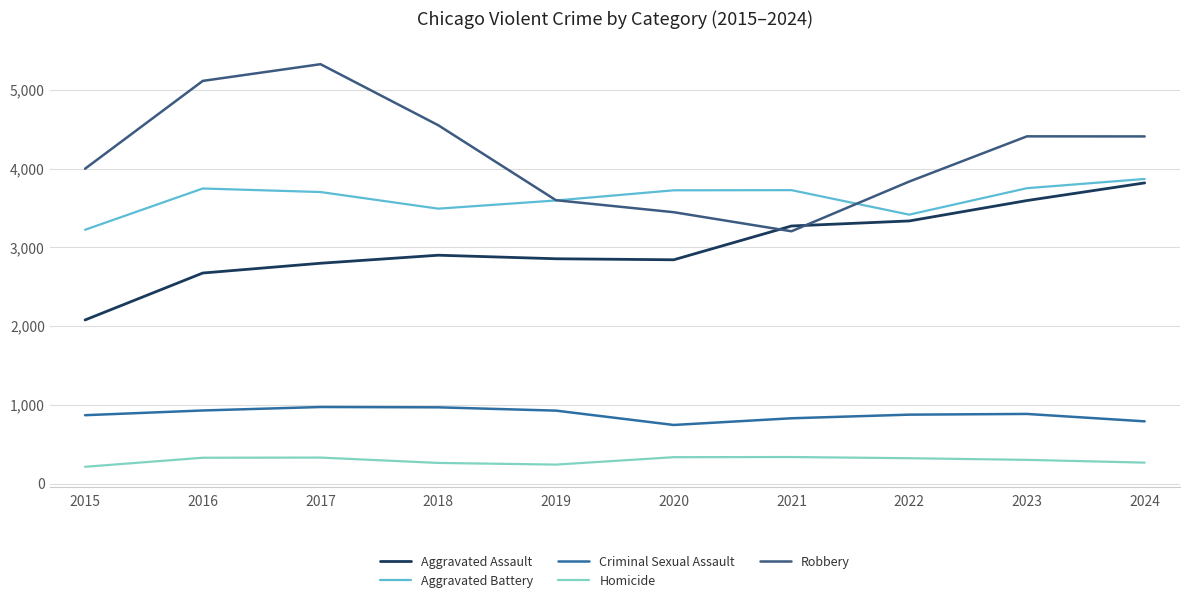

True or false: Homicide and Criminal Sexual Assault cross at least once.

False